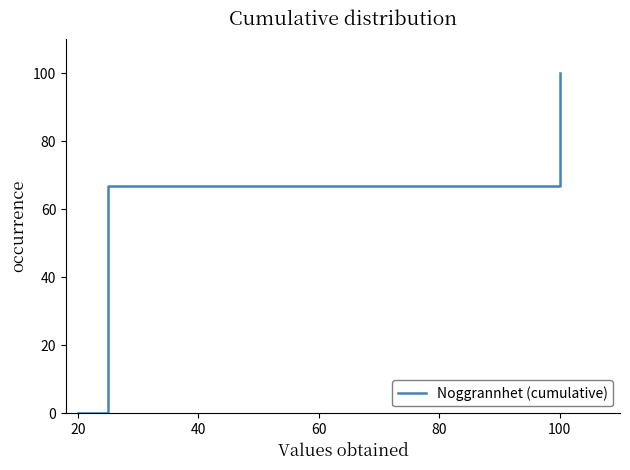

Does the chart have visible grid lines?

No